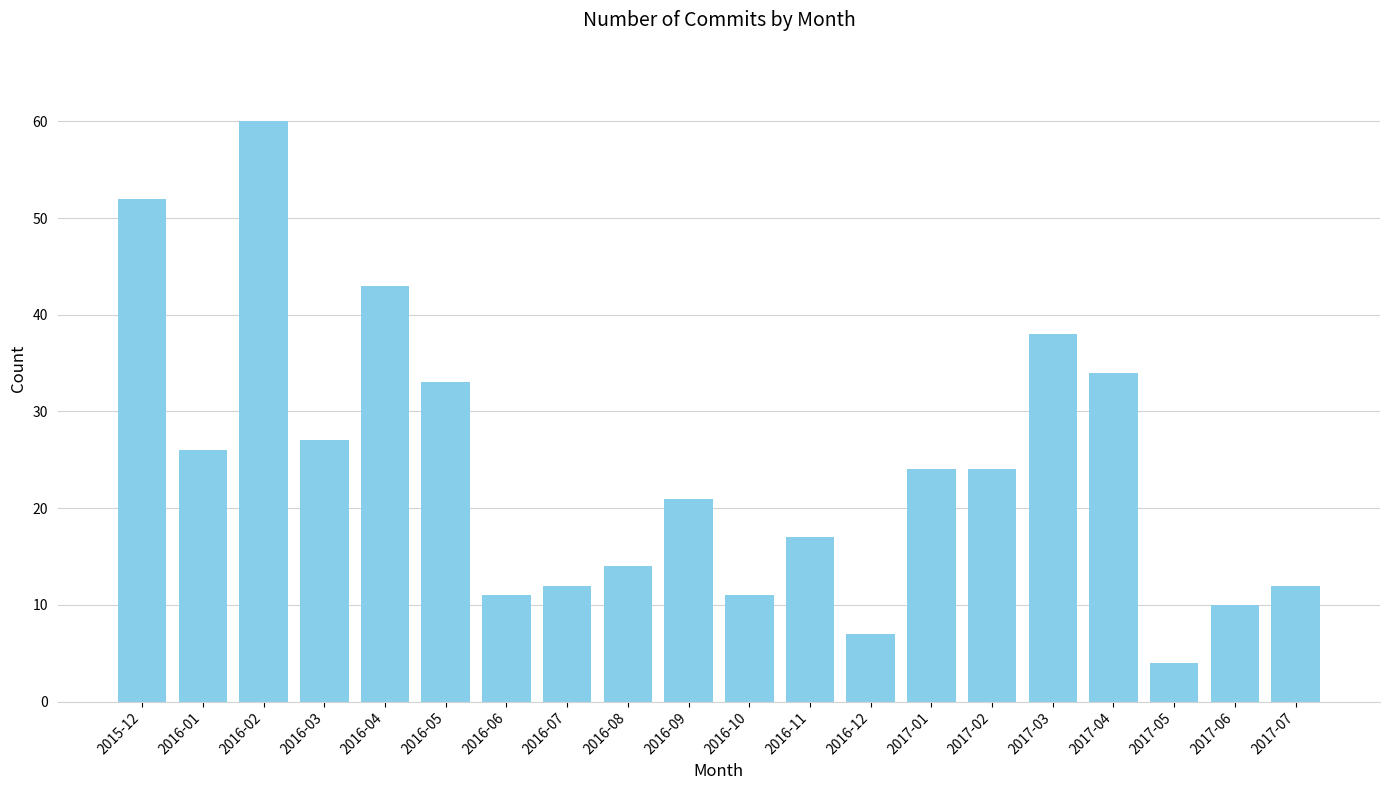

What position from the left is 2016-07?

8